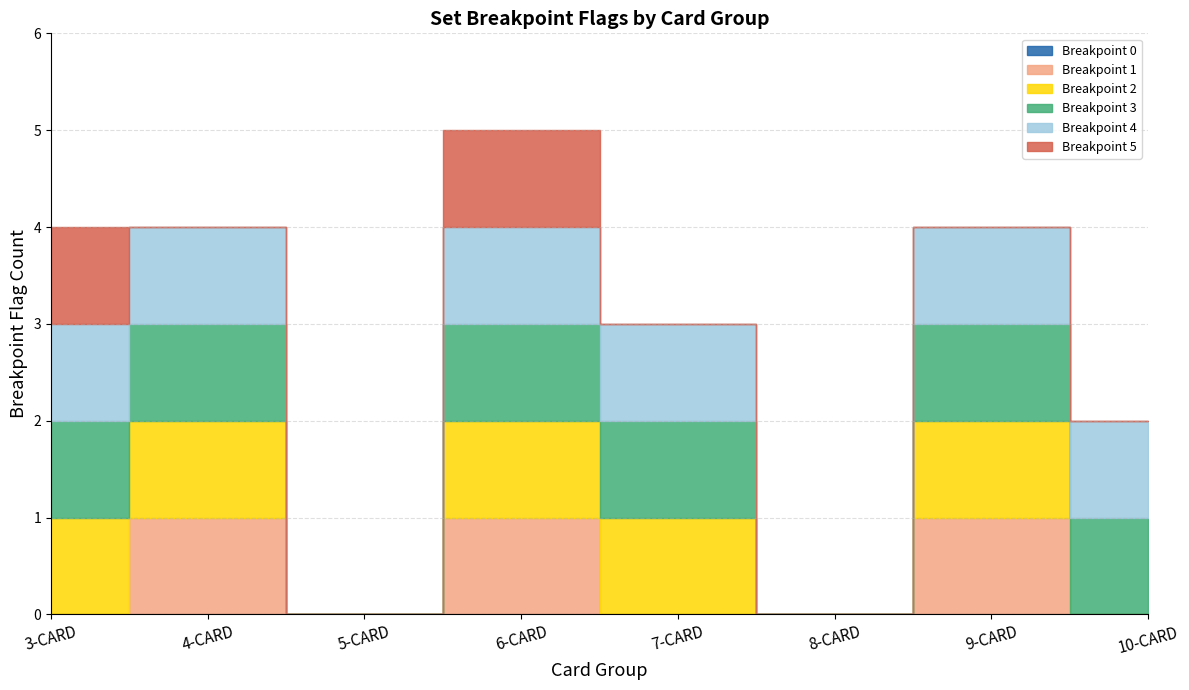

True or false: Breakpoint 2 and Breakpoint 0 cross at least once.

False